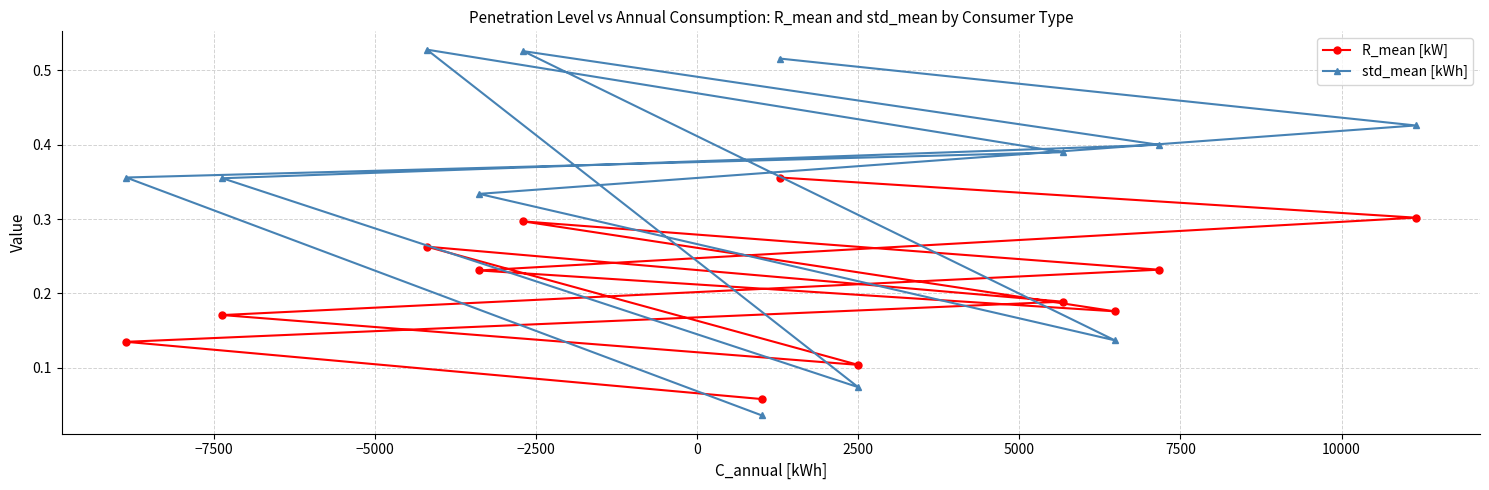

Count the R_mean [kW] values in the range 0 to 1.

12